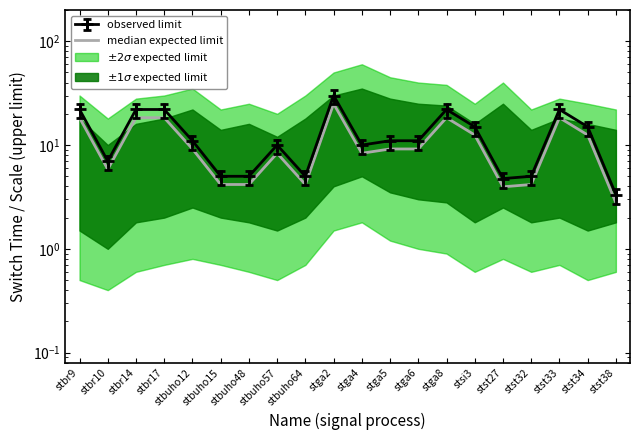

Is this an area chart (filled region under the line)?

No